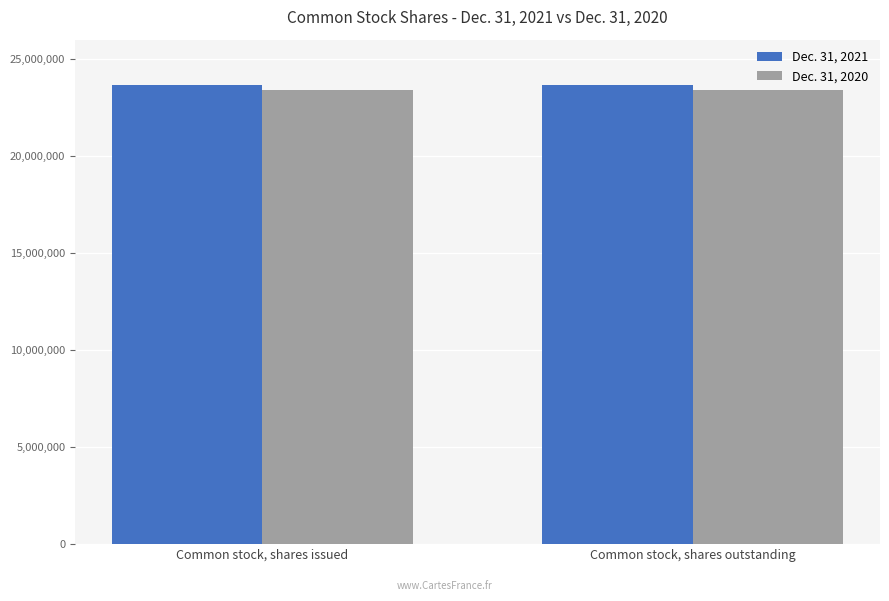

Reading right to left, transcribe all the data shown in this chart.

Dec. 31, 2021: Common stock, shares outstanding=23668747	Common stock, shares issued=23668747
Dec. 31, 2020: Common stock, shares outstanding=23384969	Common stock, shares issued=23384969